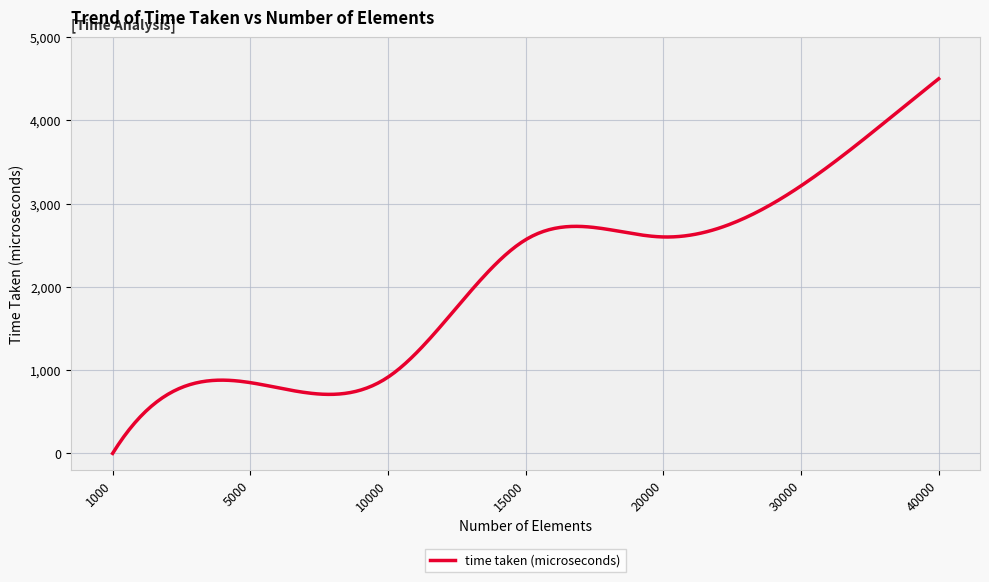

What is the maximum value shown in the chart?

4500.0